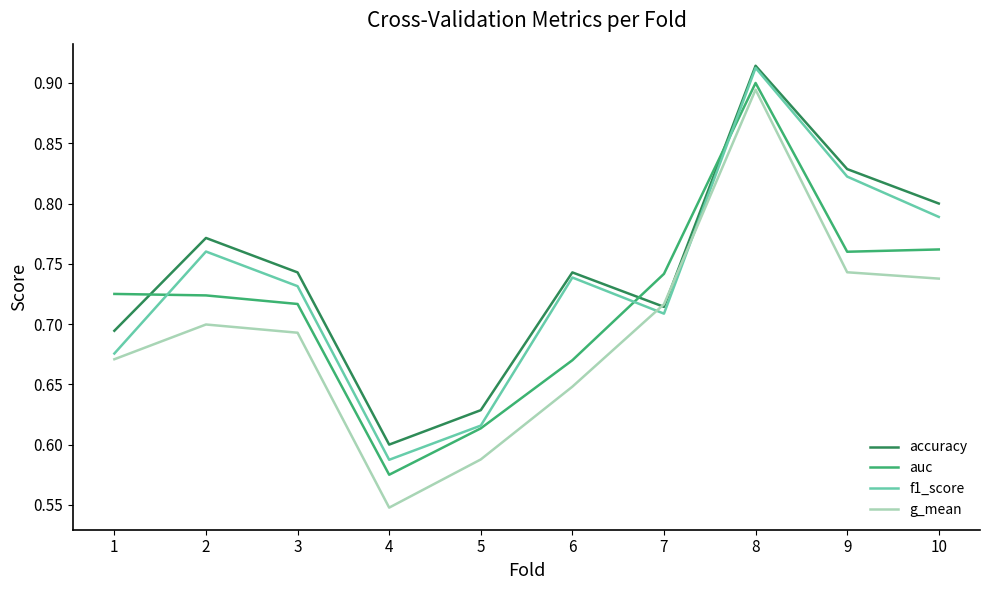

What is the difference between the g_mean values at 5 and 8?

0.3